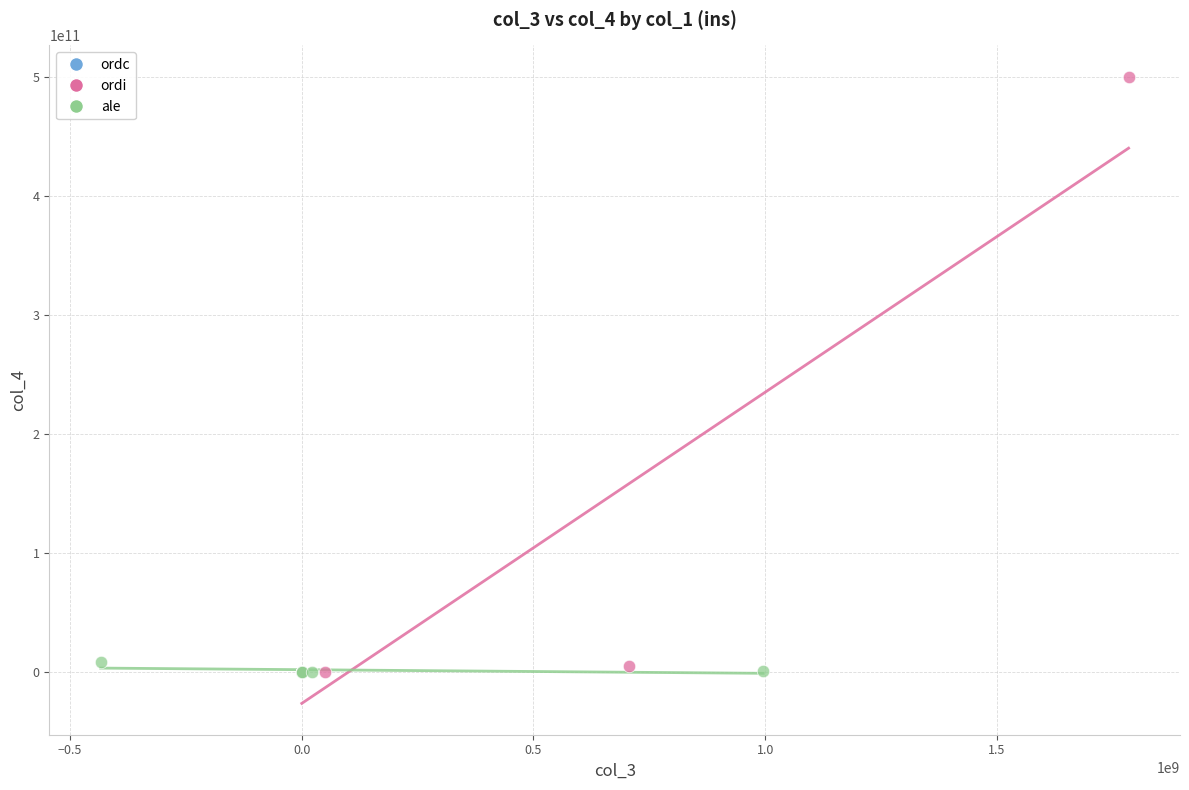

Which series contains the highest Y value?

ordi